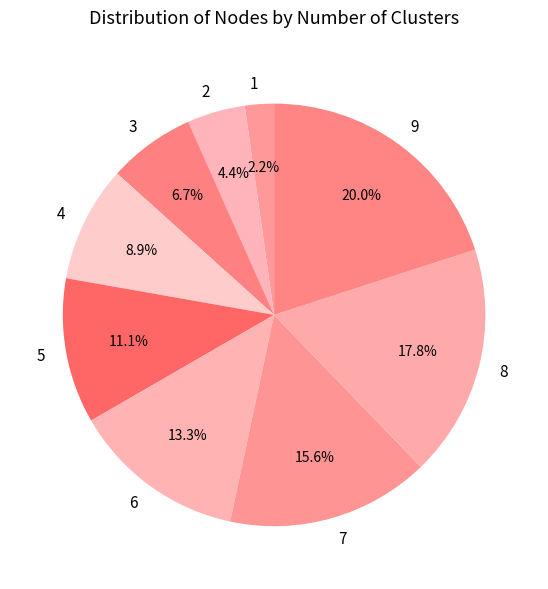

Between 8 and 2, which is larger?

8